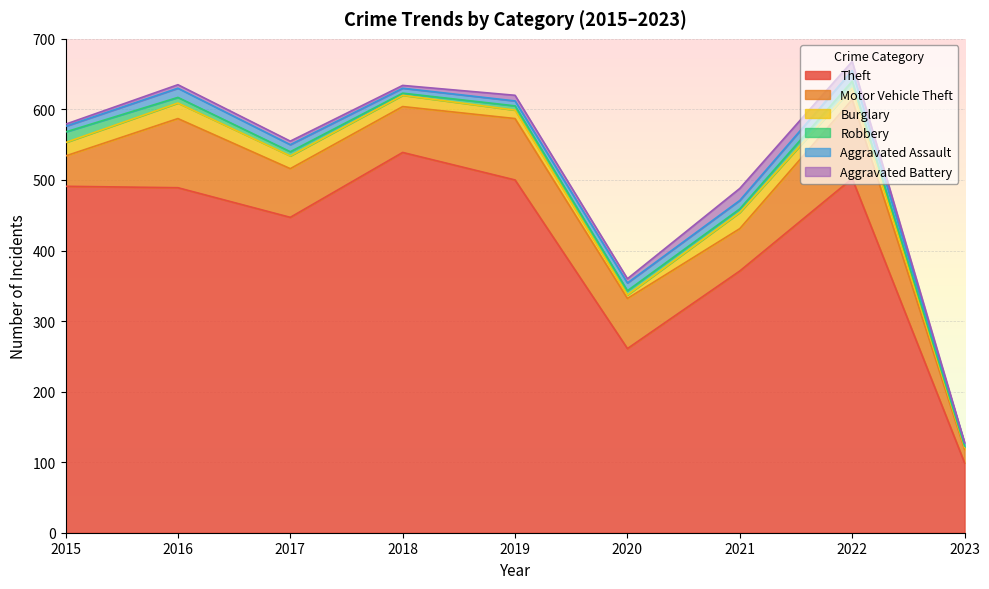

In Theft, how many points are higher than both neighbors (excluding endpoints)?

2